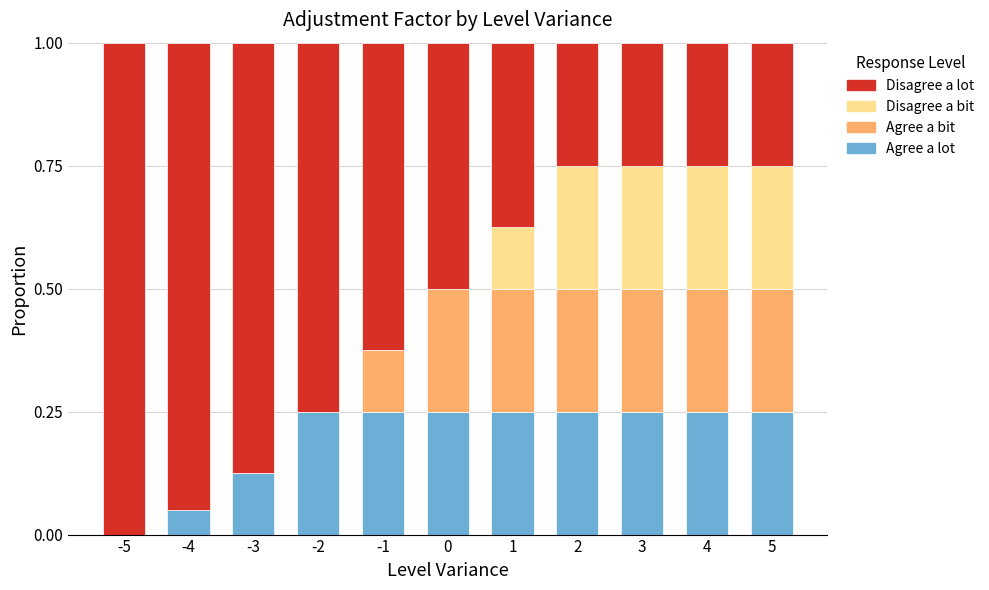

How many data points in Agree a lot are above 0?

10